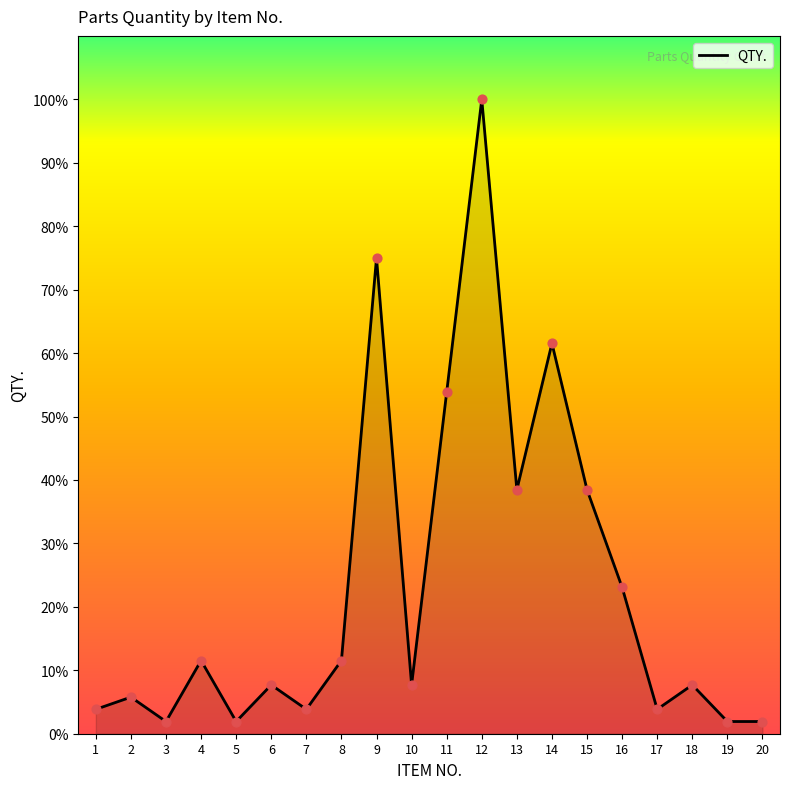

Which has a higher value, 19 or 18?

18